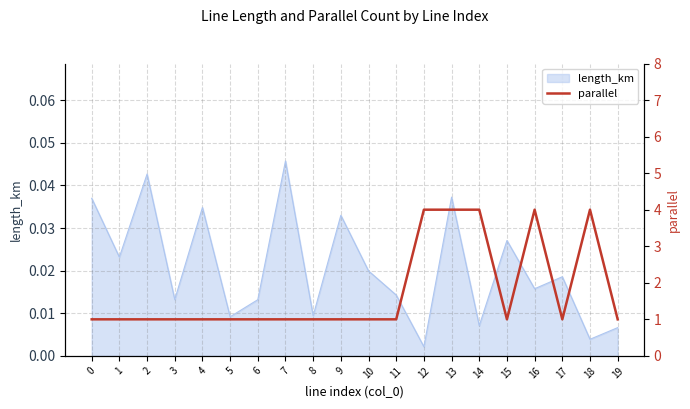

How many values exceed 1?

5